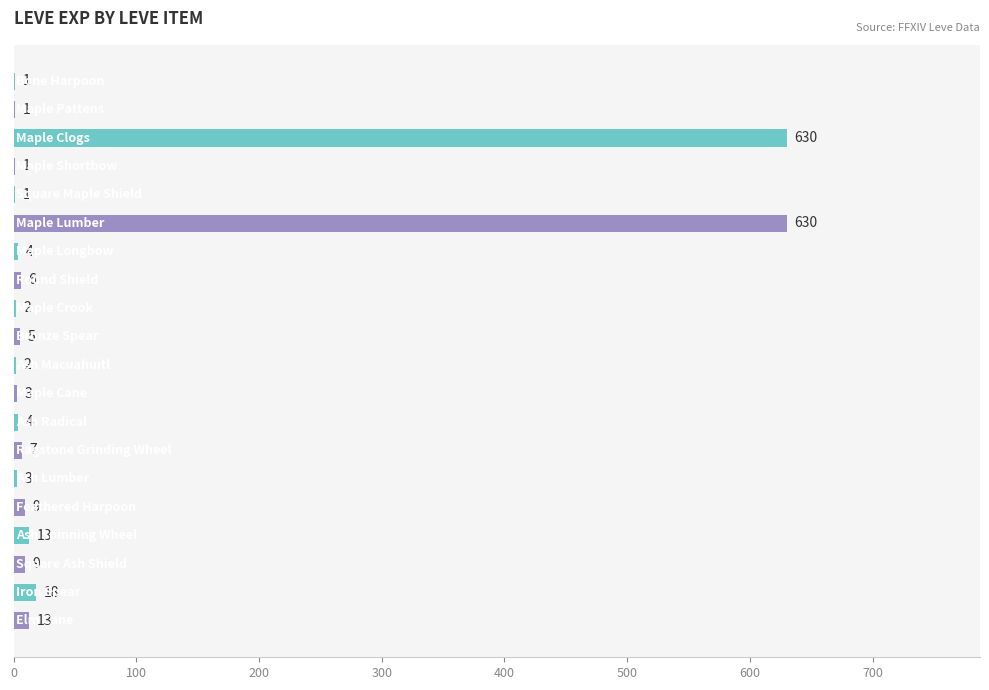

What is the greatest value displayed?

630